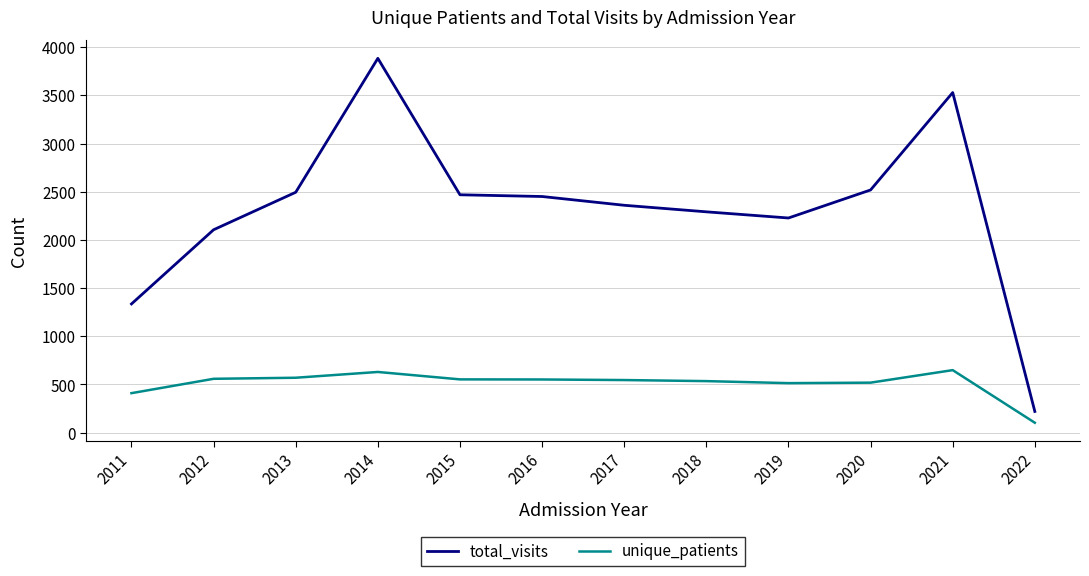

Which label corresponds to the largest value in the chart?

2014